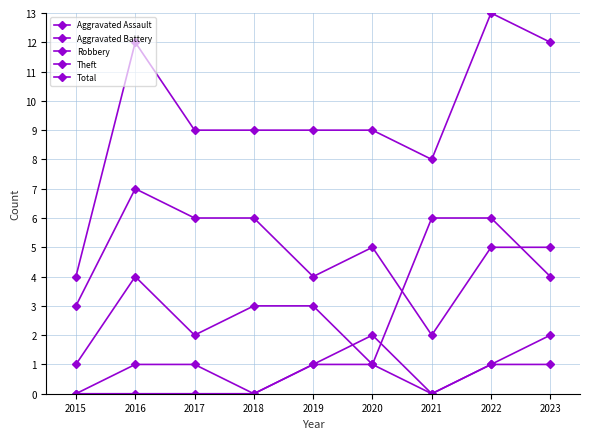

Does the chart have visible grid lines?

Yes